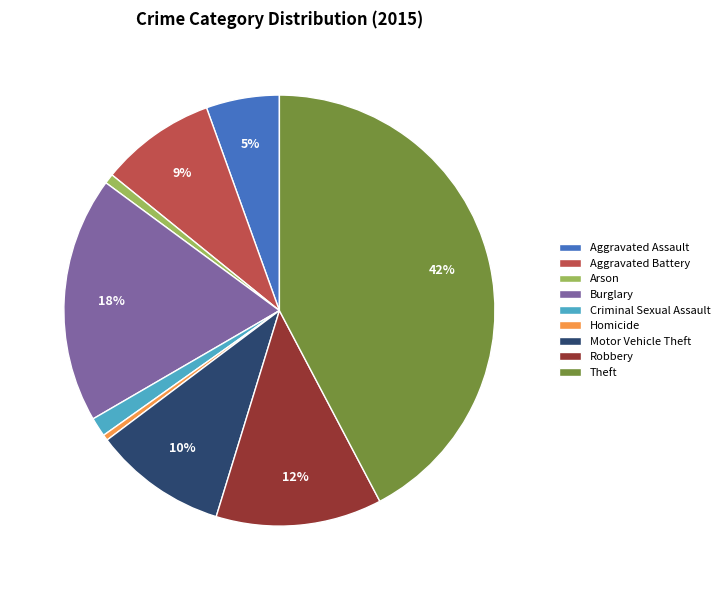

To the nearest percent, what is the average slice percentage?

11%